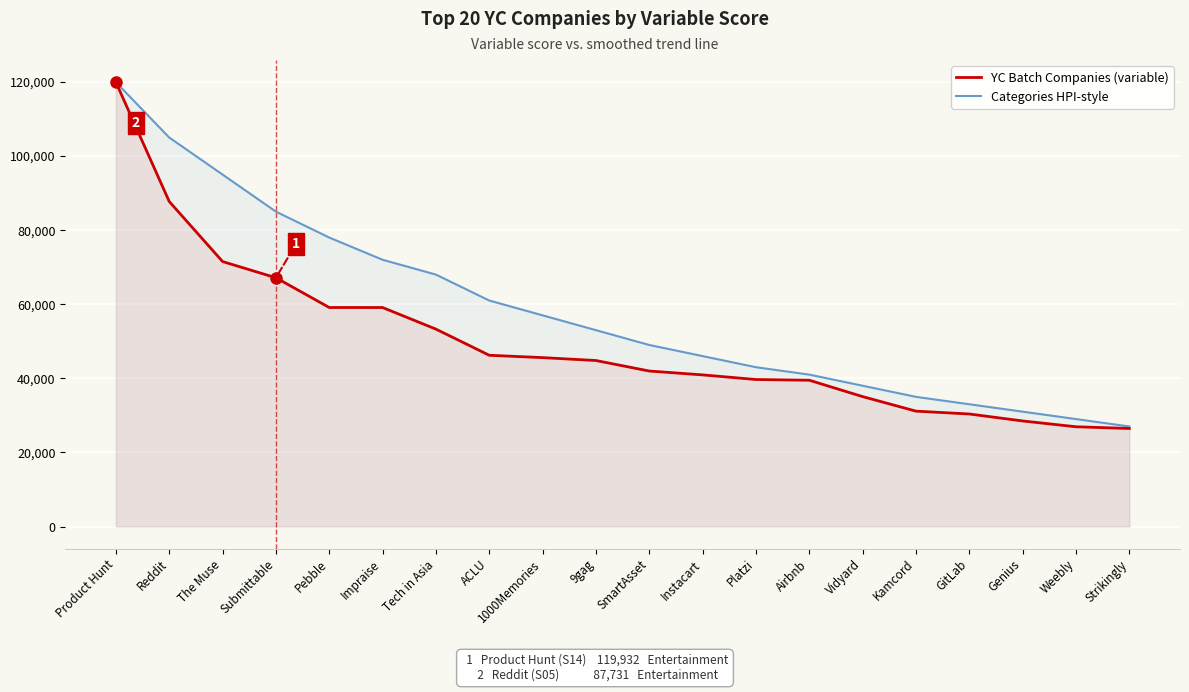

At which label does YC Batch Companies (variable) reach its minimum?

Strikingly